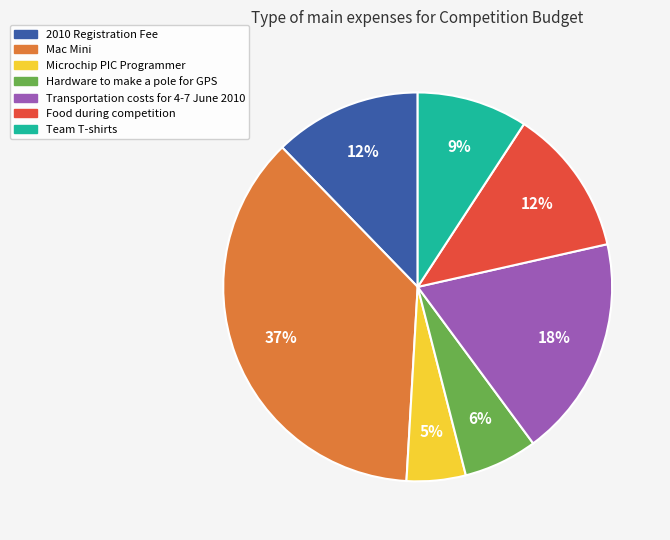

Which has a higher value, Team T-shirts or Hardware to make a pole for GPS?

Team T-shirts